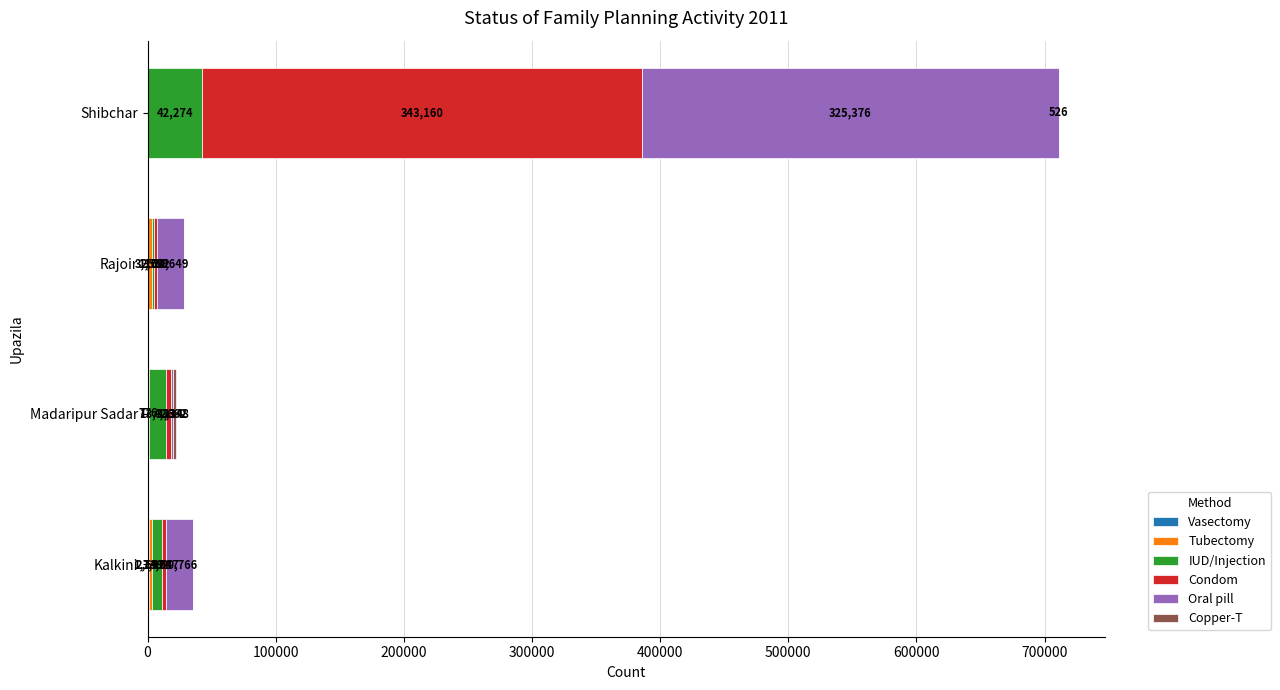

At which category is the sum across all series the highest?

Shibchar